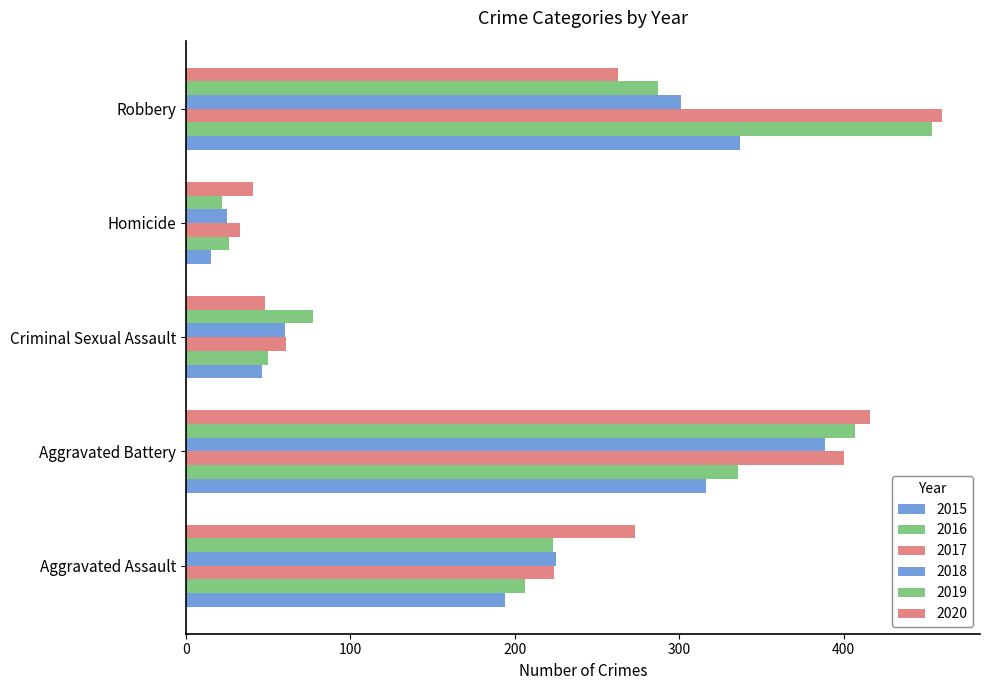

Which category has the lowest value across all series?

Homicide